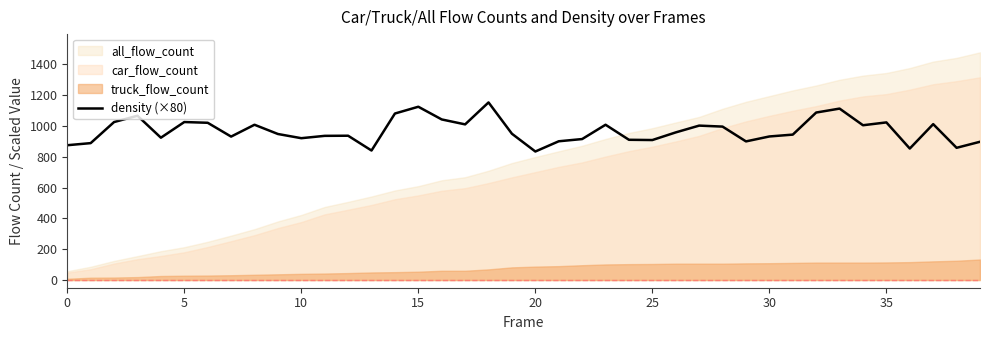

What is the lowest value of the density (×80) series?

833.6